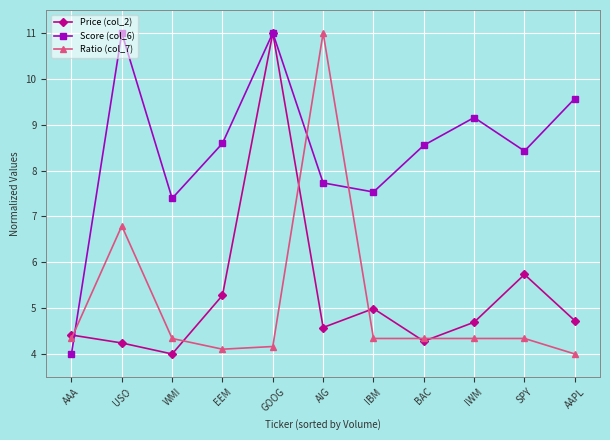

What are all the series names shown in the legend?

Price (col_2), Score (col_6), Ratio (col_7)